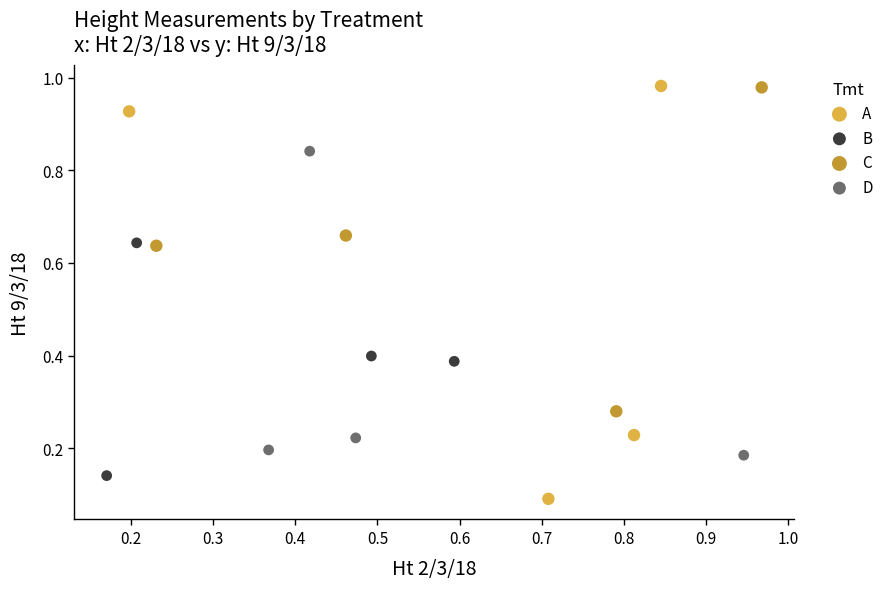

What are all the series names shown in the legend?

A, B, C, D